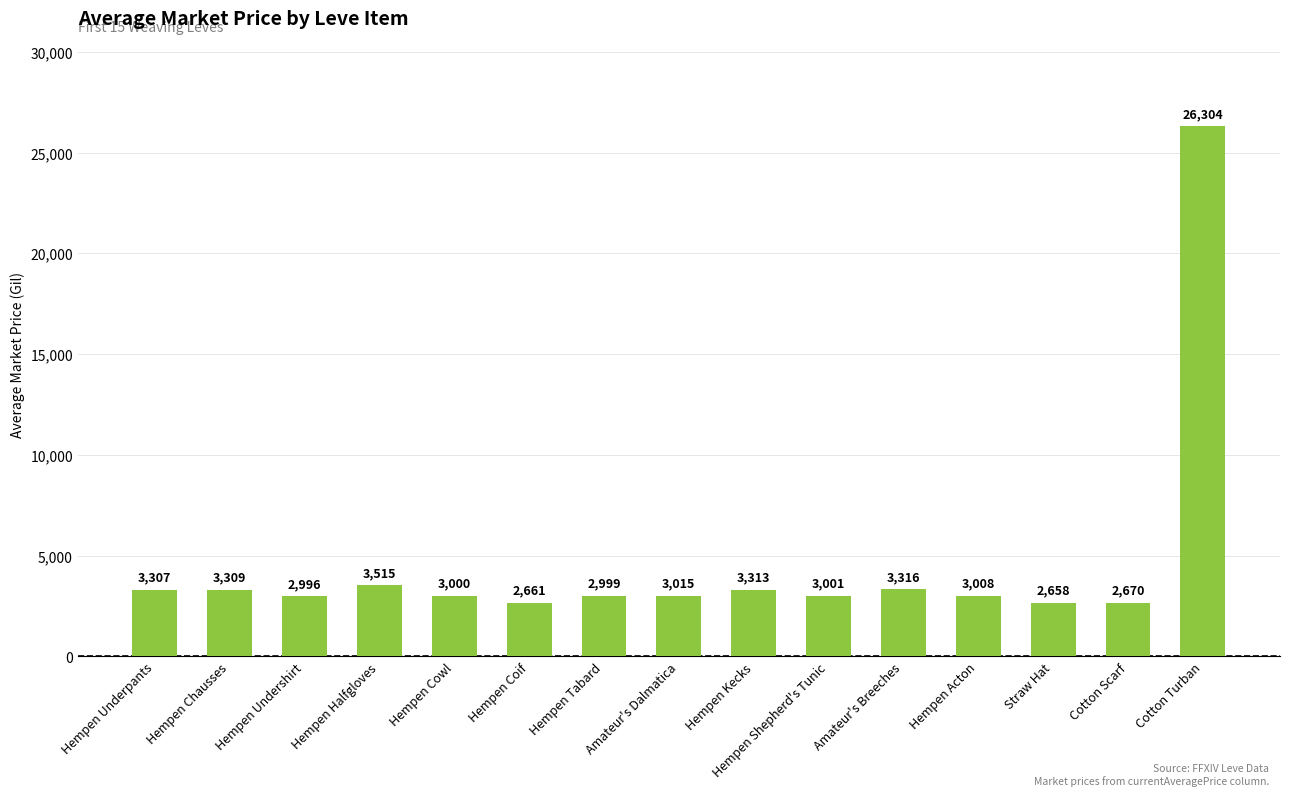

Which has a higher value, Hempen Coif or Amateur's Dalmatica?

Amateur's Dalmatica